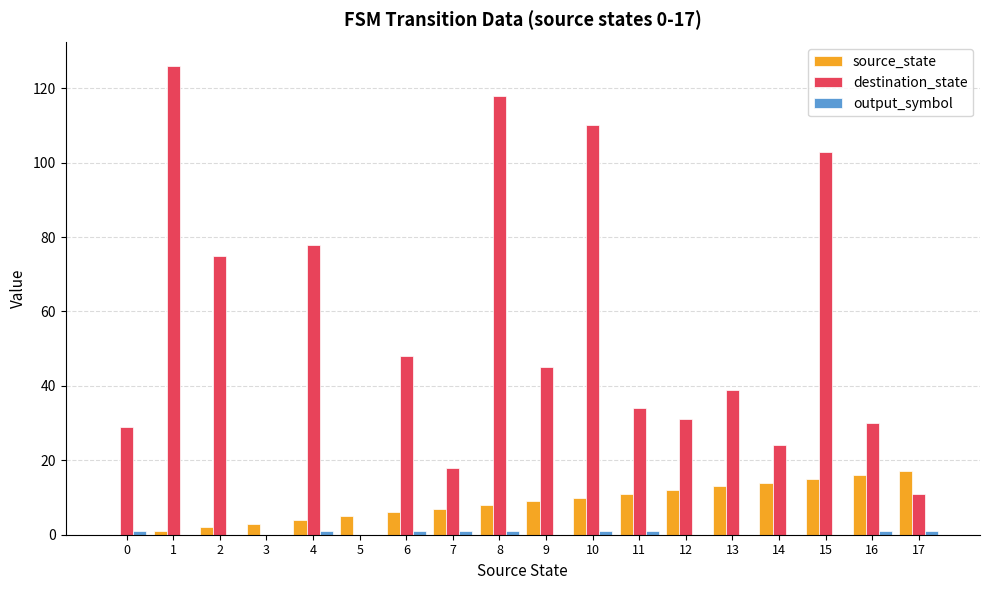

What is the spread (max minus min) of values at 8?

117